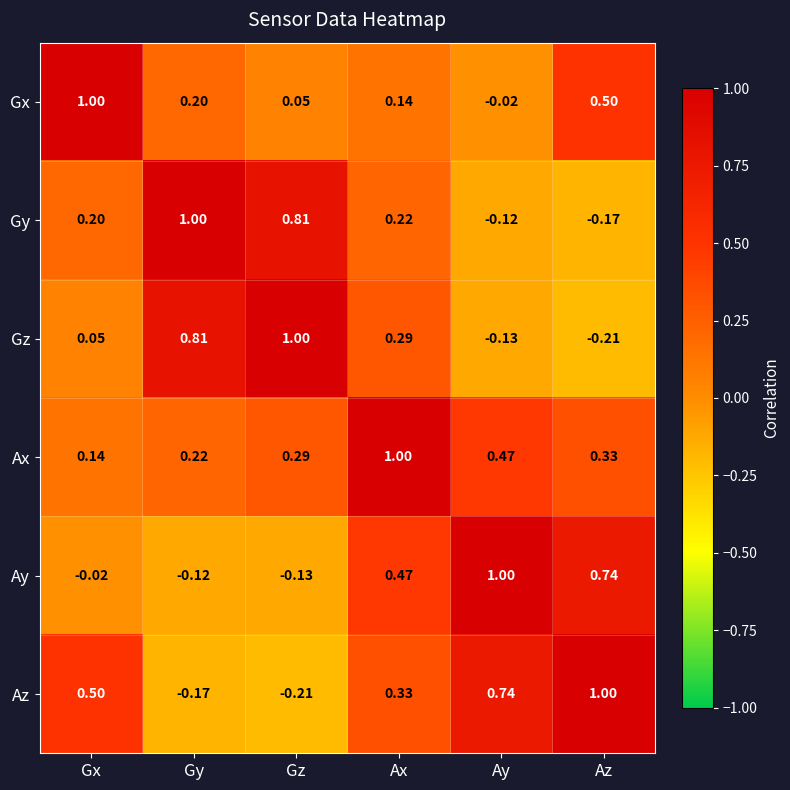

Is the value of Ax at Gz greater than the value of Ay at Gy?

Yes